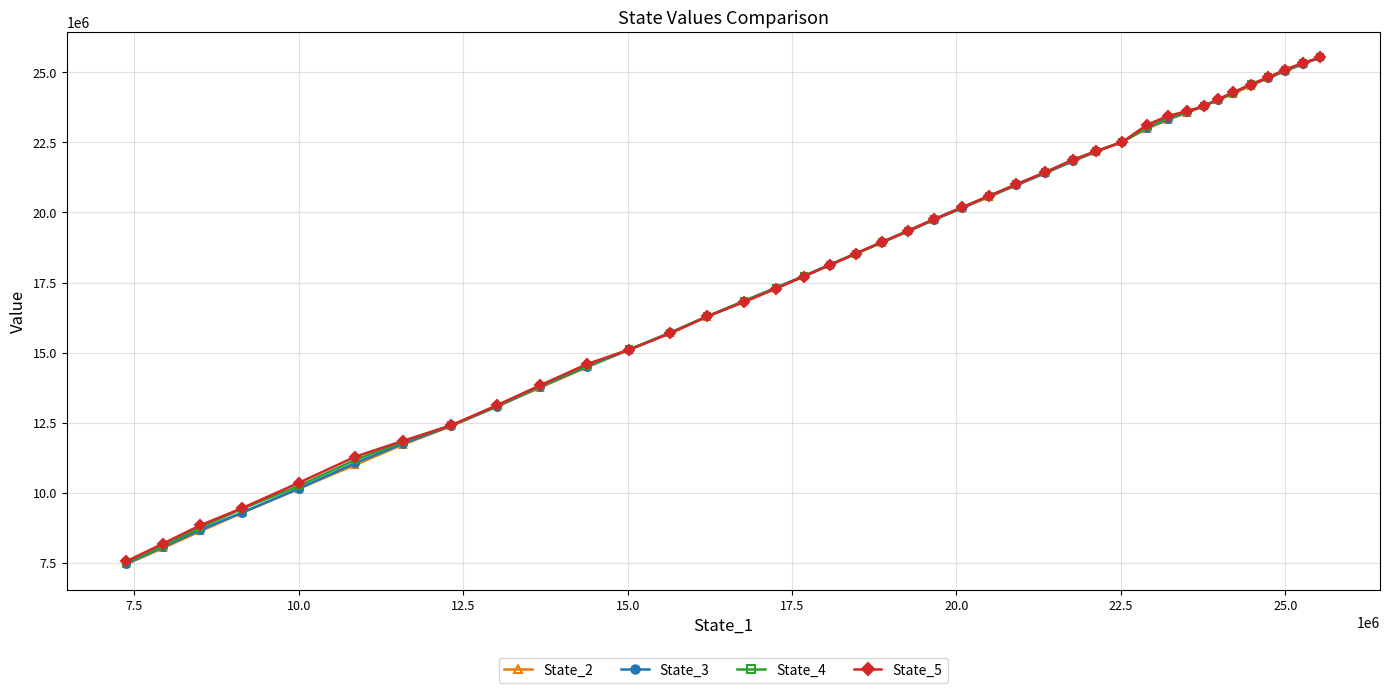

How many values in the State_3 series are below 19326176?

20